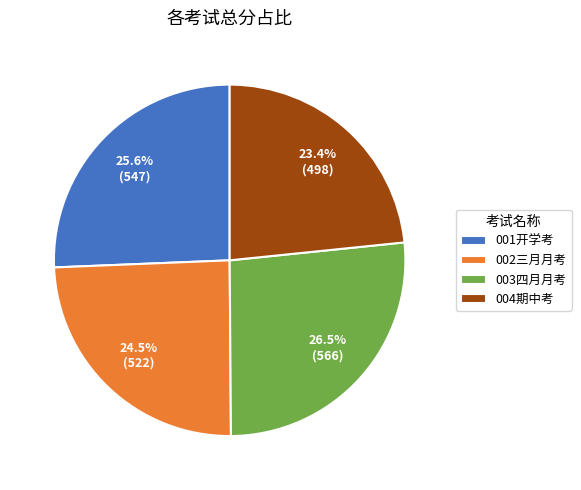

How much of the chart is everything except 002三月月考?

75.5%